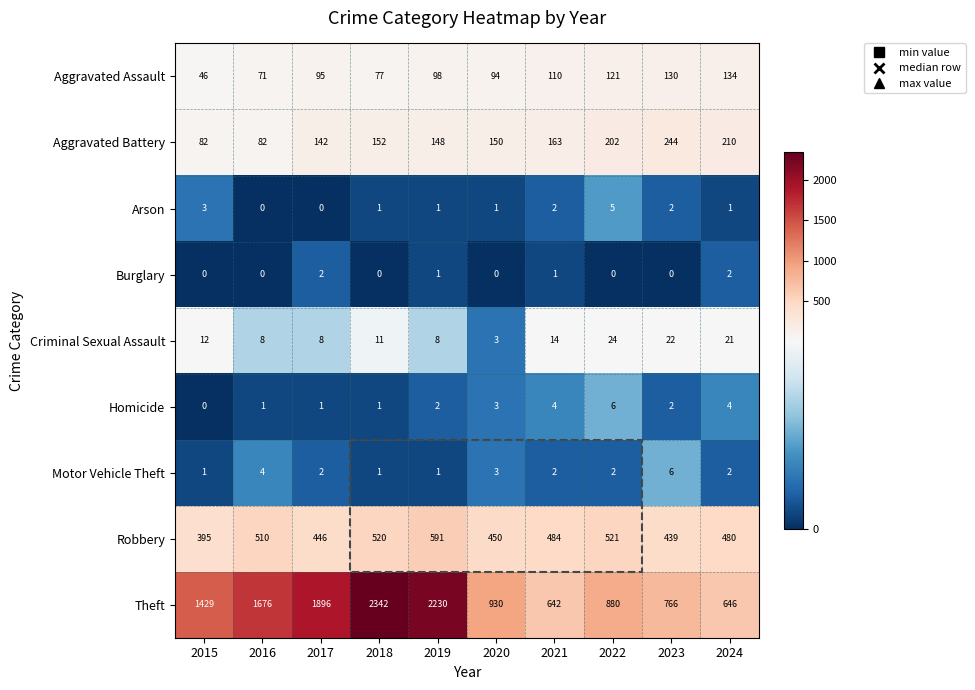

Where does the Motor Vehicle Theft series first go above 2?

2016